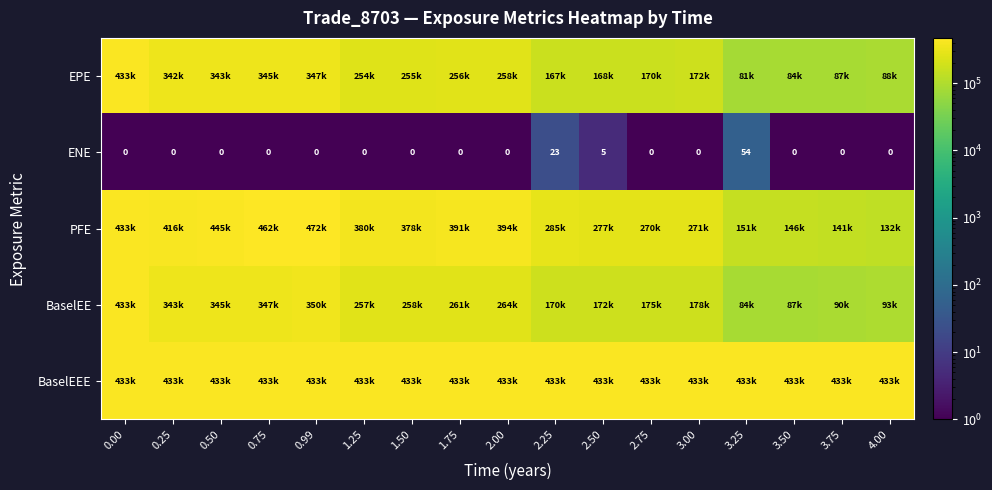

Is it true that ENE equals 0 at 0.75?

True